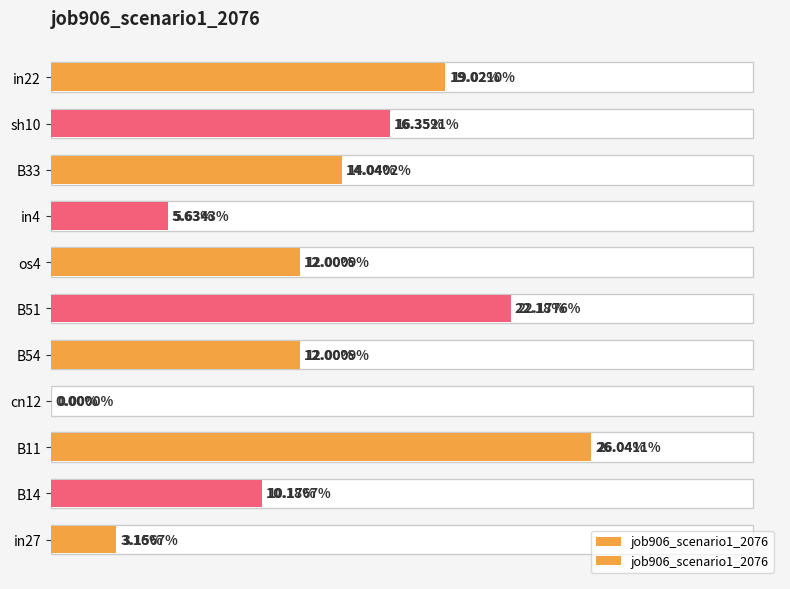

What is the maximum value shown in the chart?

0.3